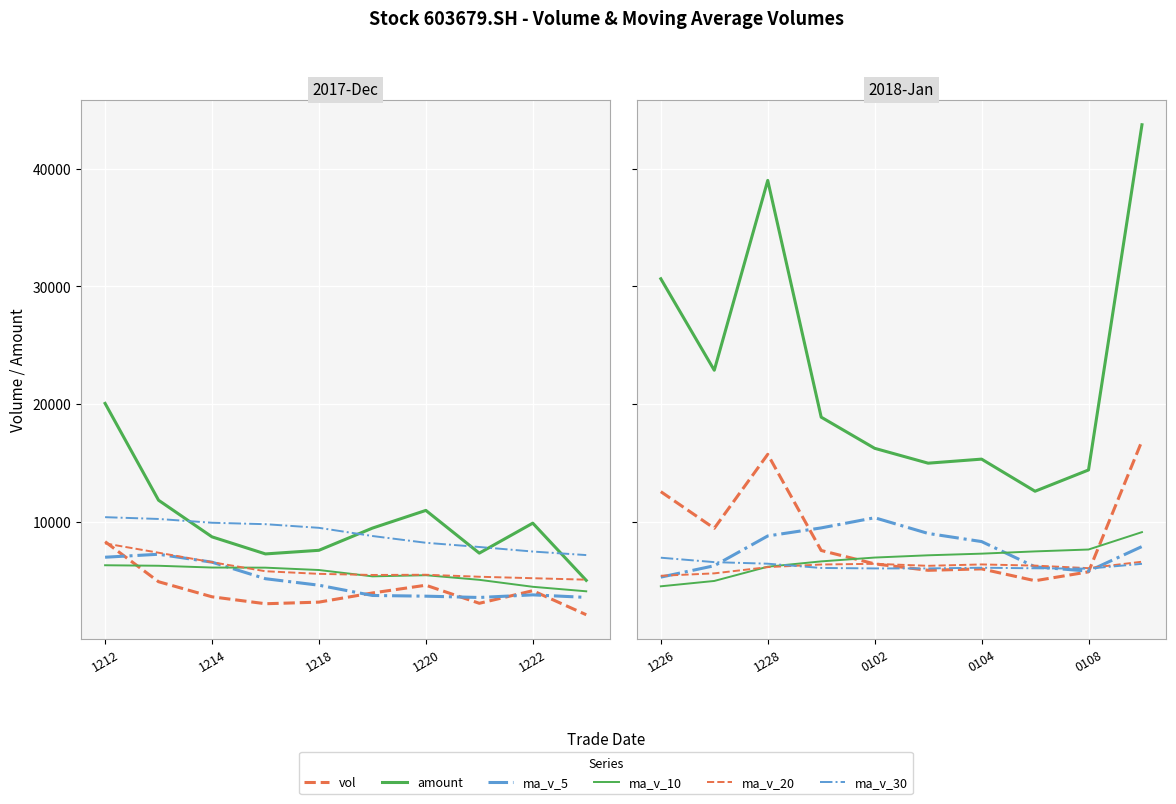

Which has a higher value, 1212 or 1214?

1212